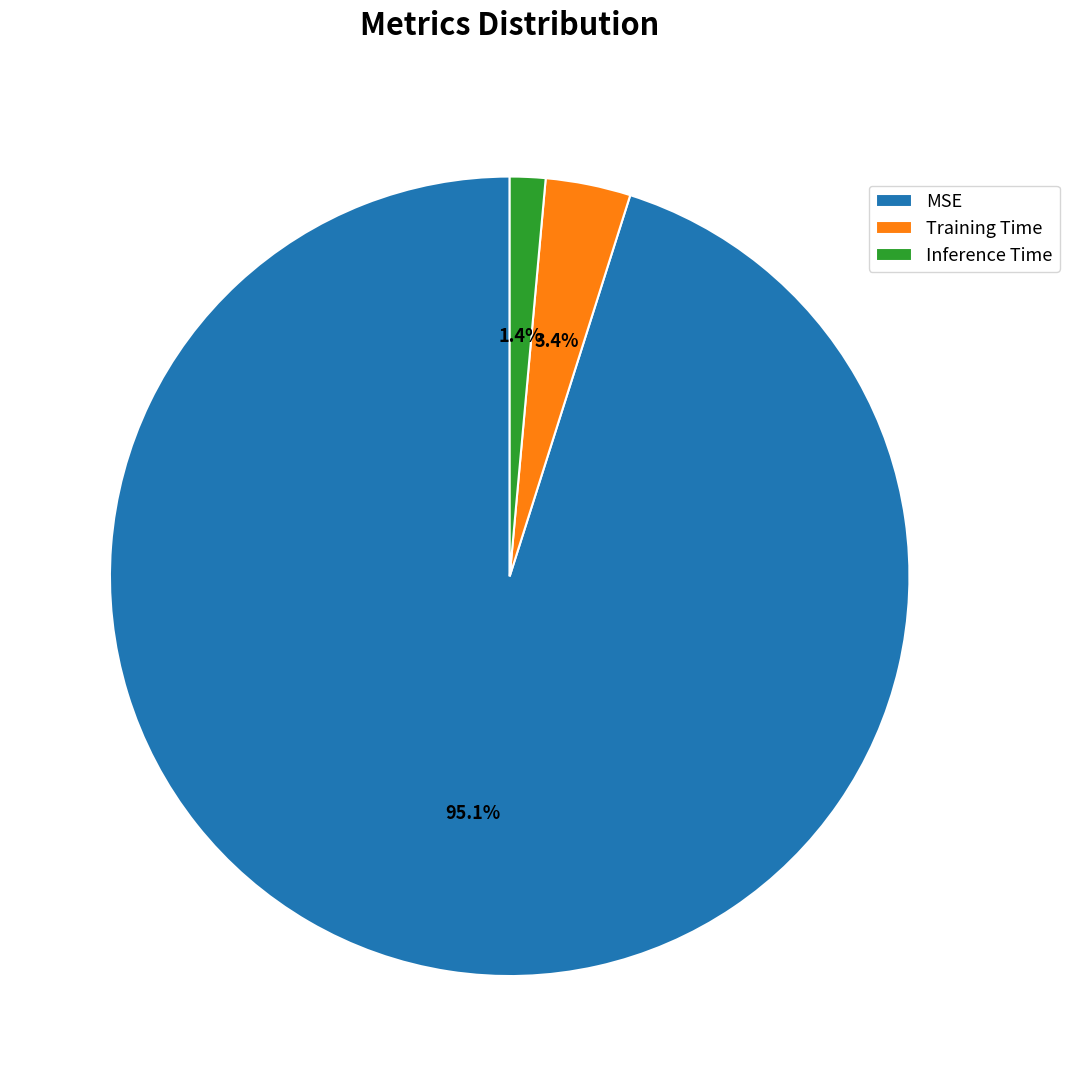

What is the smallest slice in the pie chart?

Inference Time